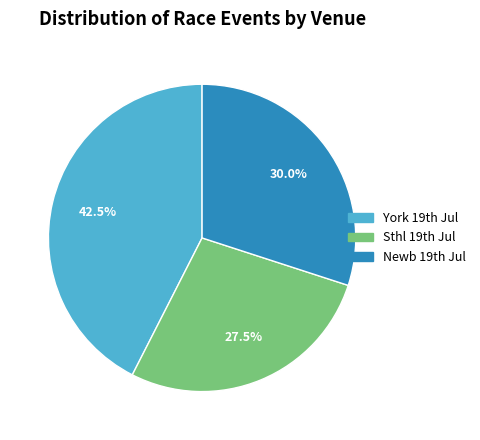

Is there a majority slice in this chart?

No